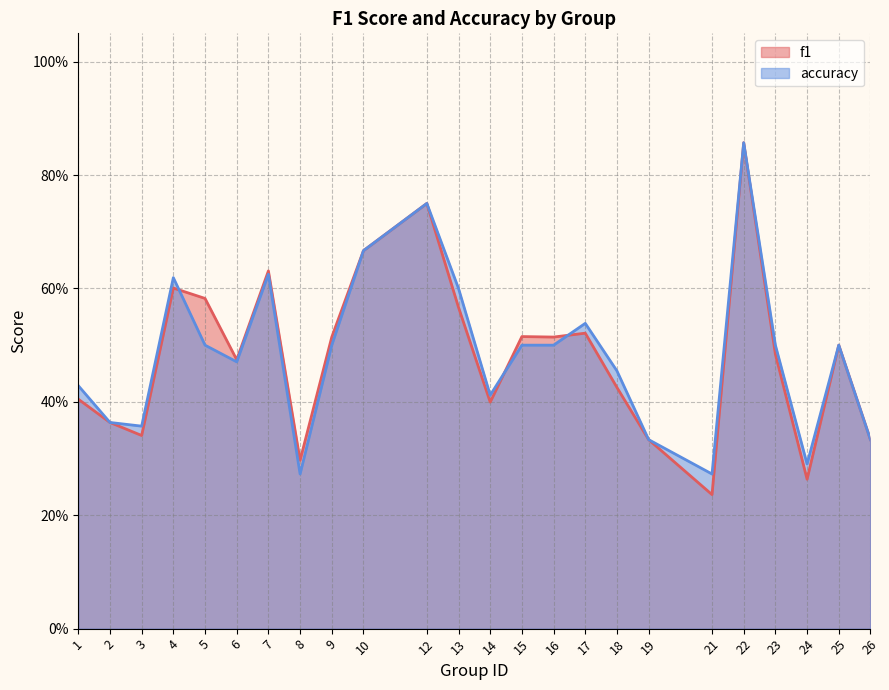

What is the value of the accuracy point at the 11th from the left?

0.8